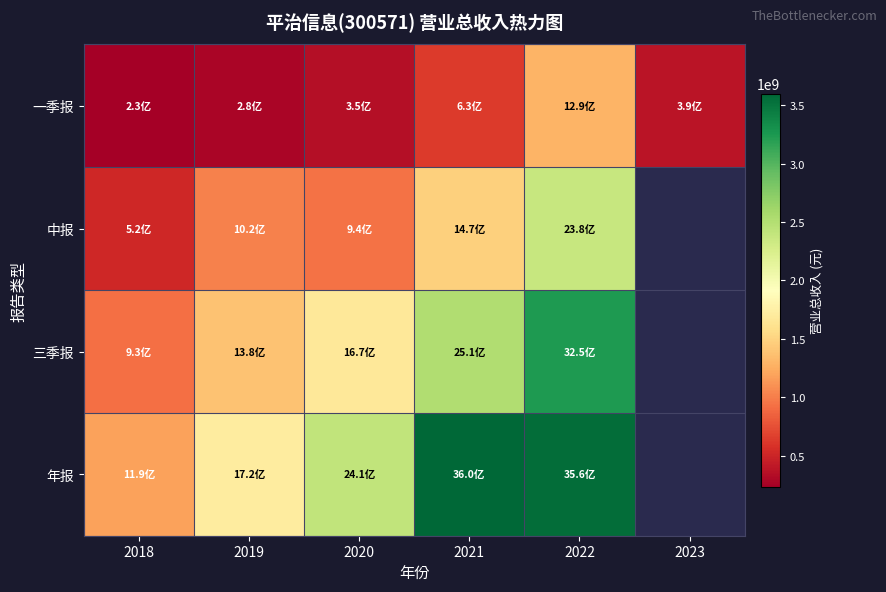

What value does the 三季报 series have at 2019?

1384689342.3